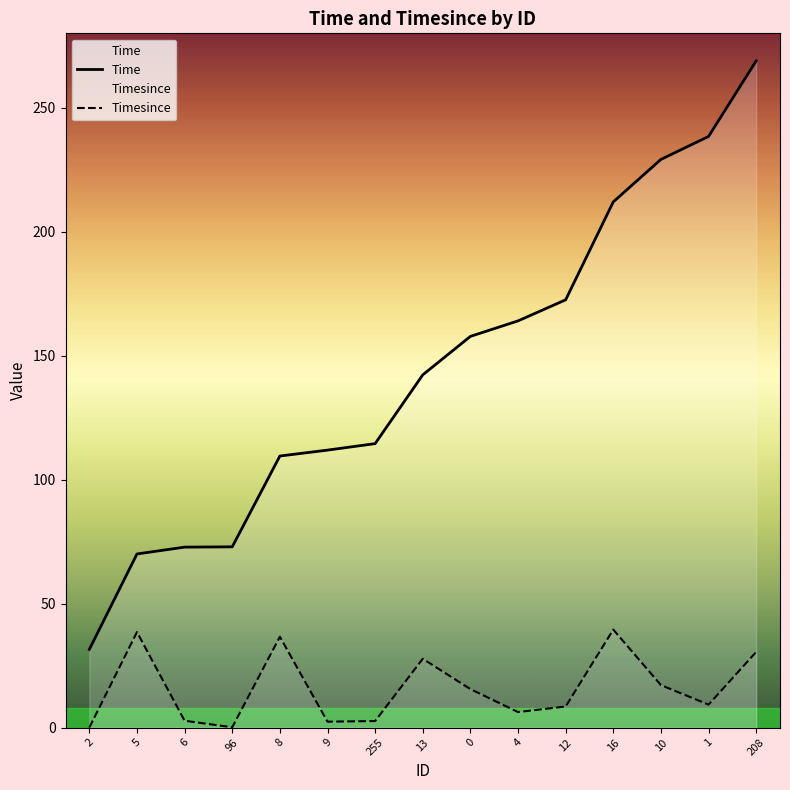

Between 1 and 208, which series saw the biggest shift?

Time